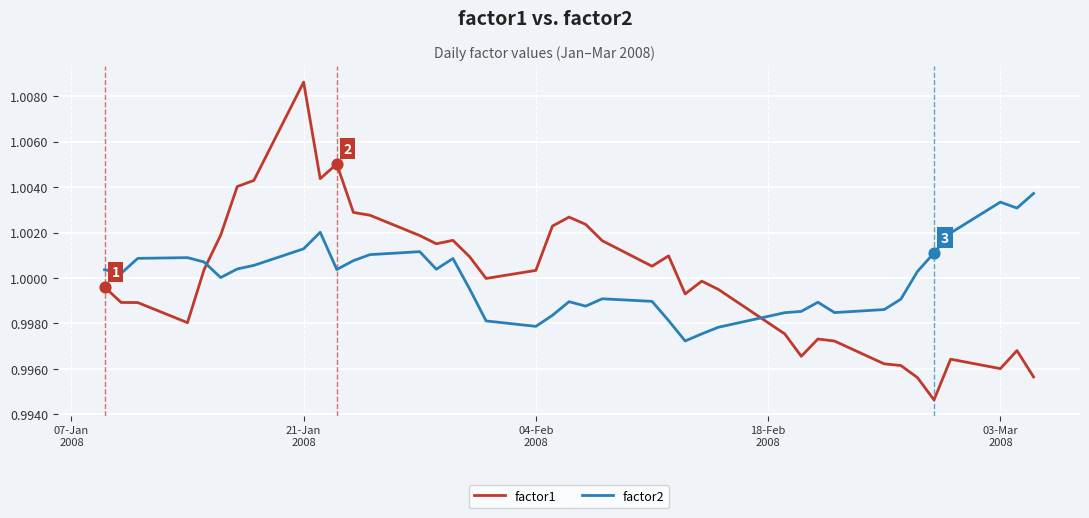

Which series has the largest range (max minus min)?

factor1